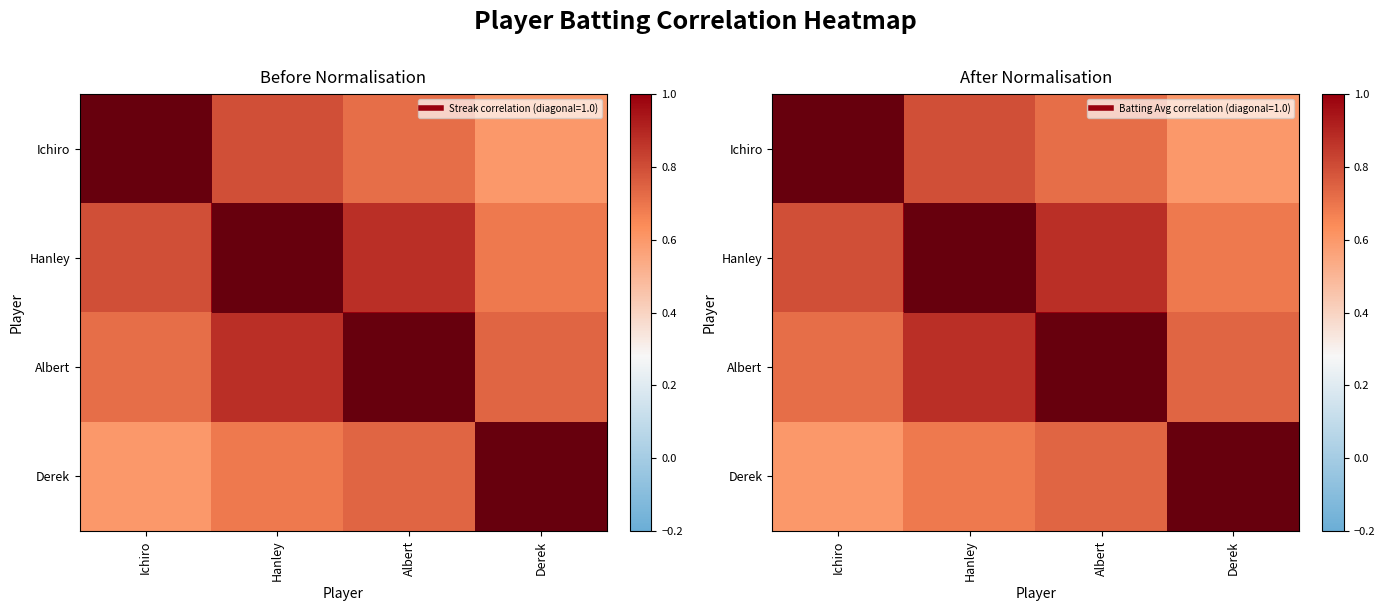

Where is Derek nearest to the value 0?

Ichiro